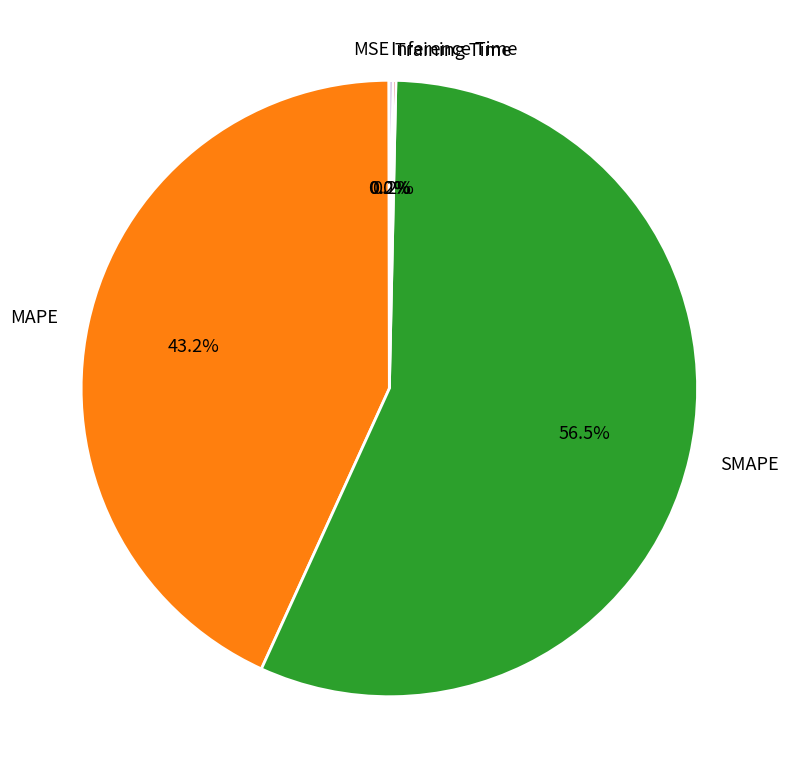

Which slice represents more than half of the pie?

SMAPE